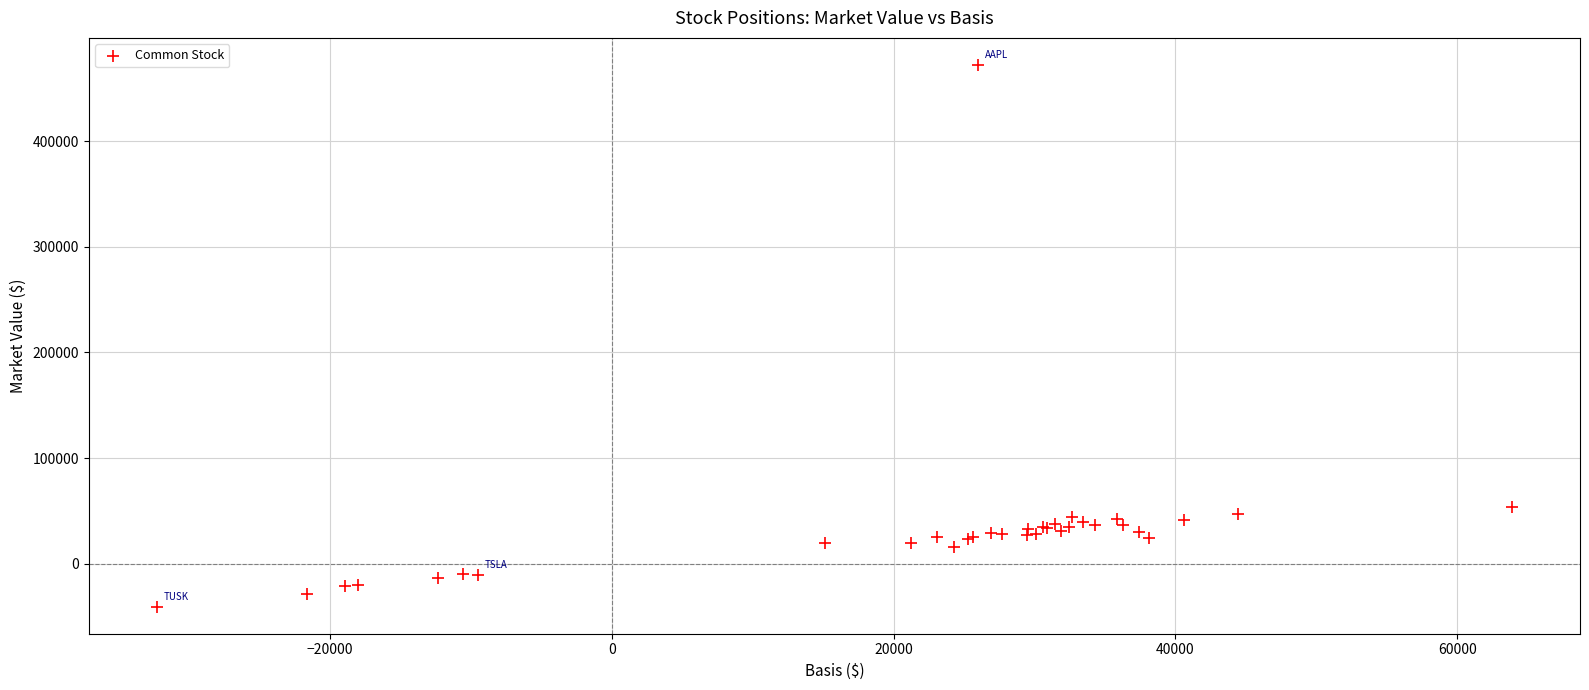

What Y value in the scatter plot is closest to 215732?

53750